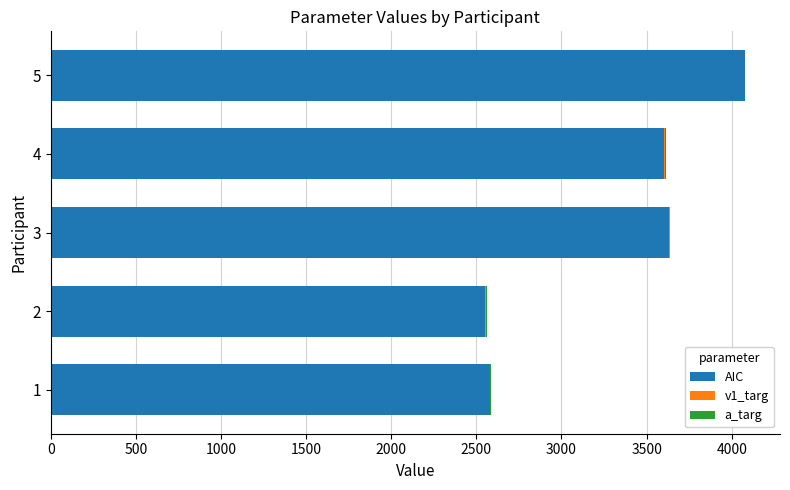

At which category is the sum across all series the highest?

5